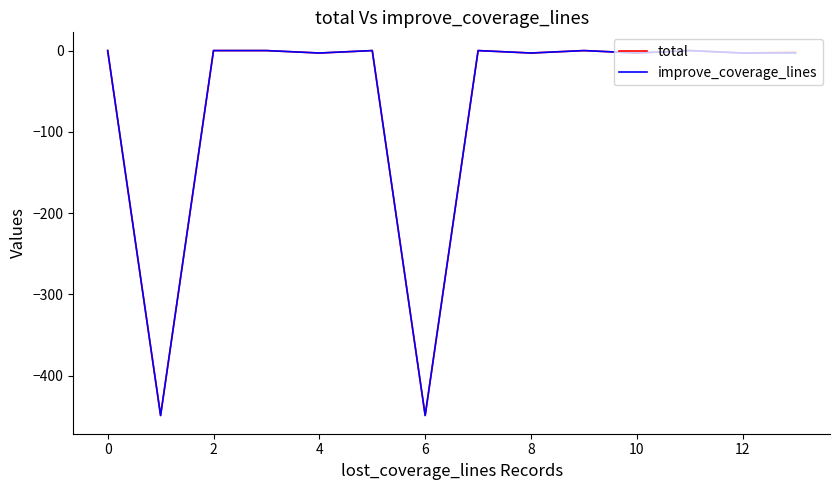

True or false: total and improve_coverage_lines cross at least once.

False